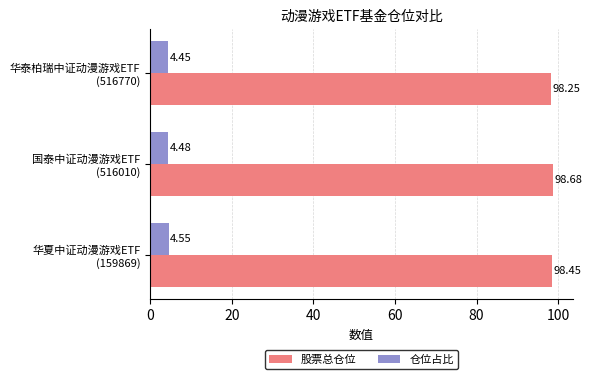

Count the 仓位占比 values in the range 4 to 5.

3